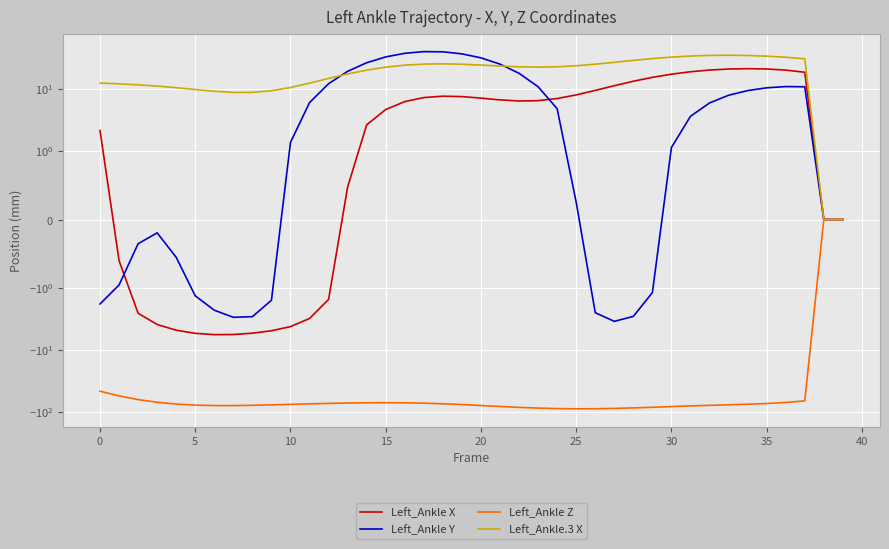

Between 14 and 31, which is larger?

31